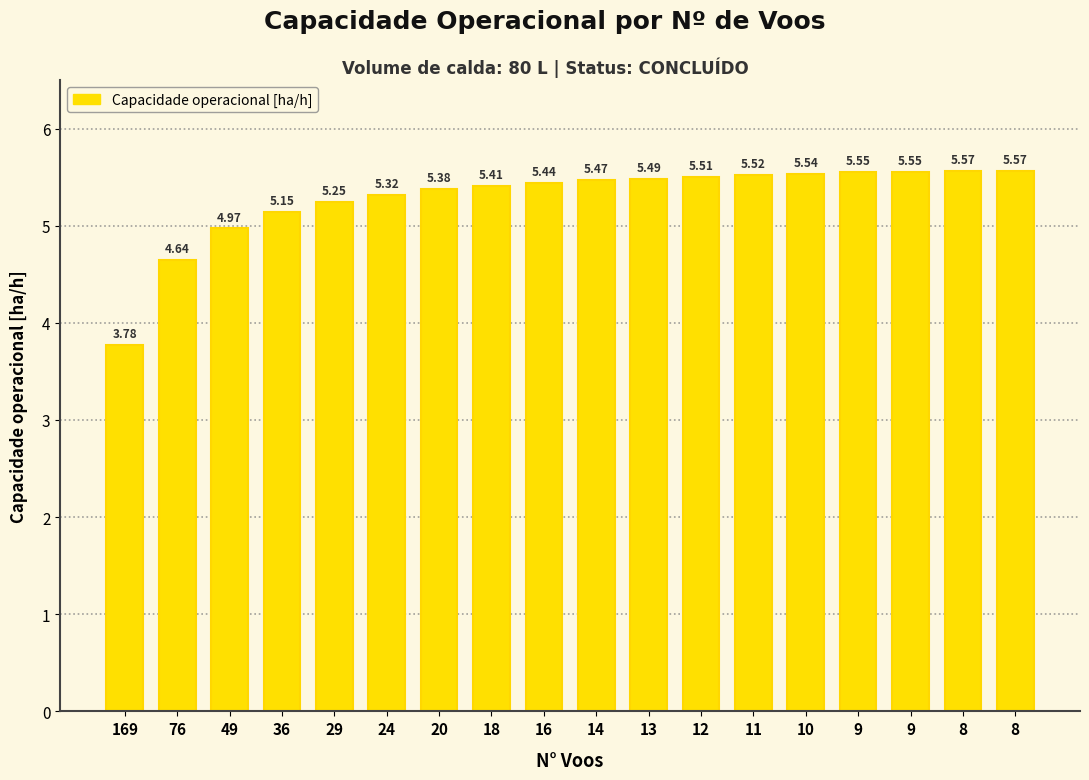

Count the number of categories in the chart.

18